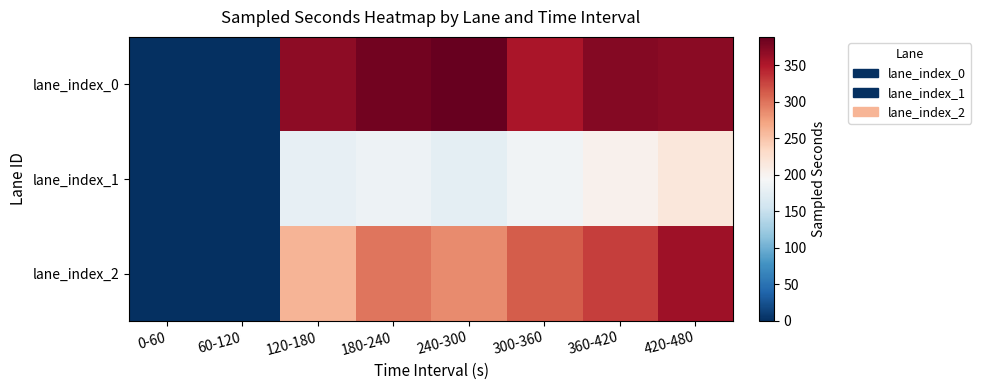

What is the maximum value shown in the chart?

388.9